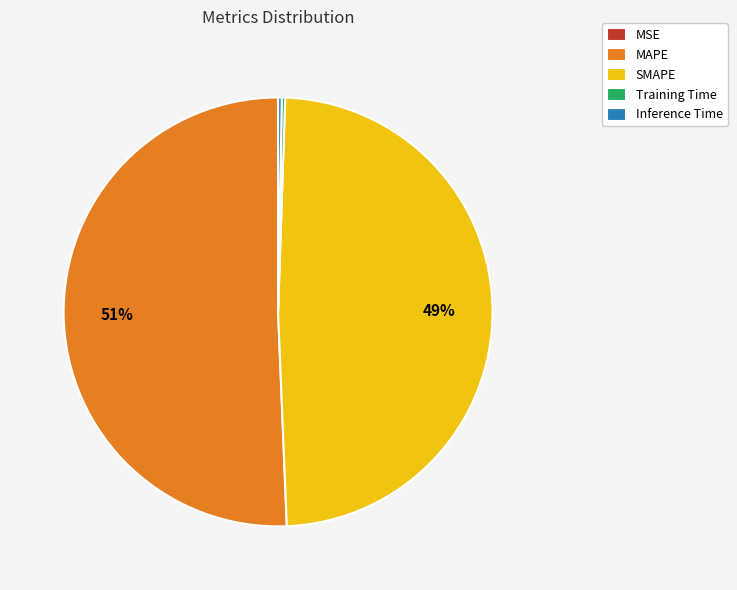

To the nearest percent, what is the difference between the largest and smallest slice percentages?

51%